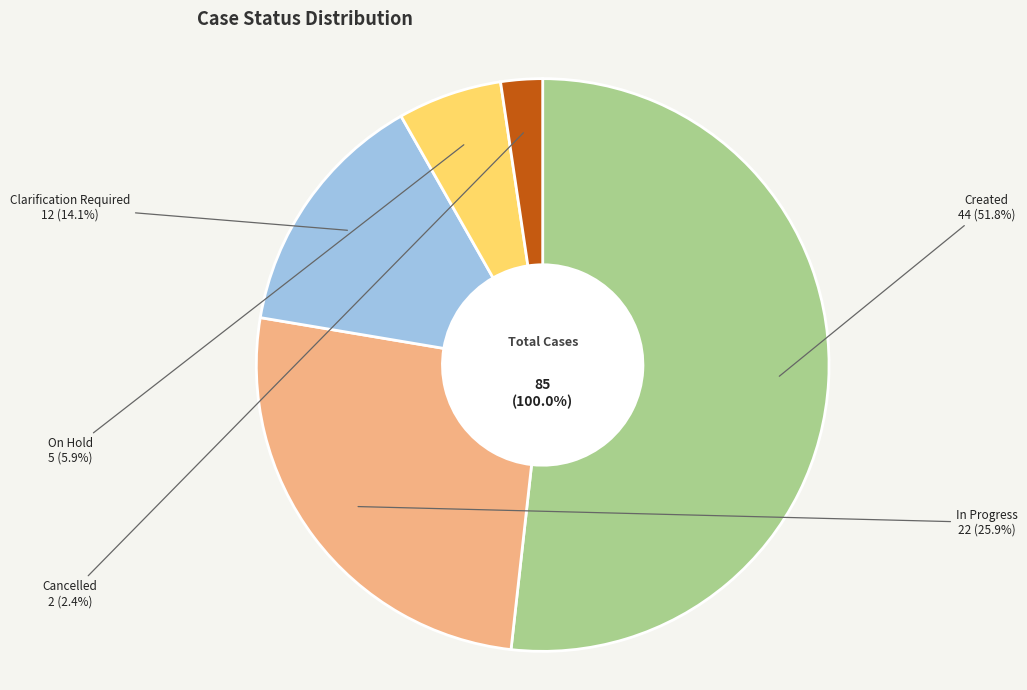

What is the ratio of the value at In Progress to the value at Clarification Required?

1.8